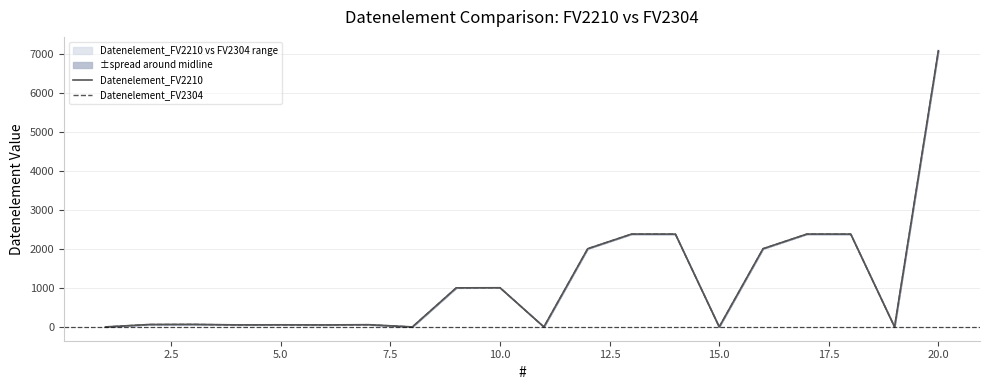

Reading left to right, transcribe all the data shown in this chart.

Datenelement_FV2210: 0	62	65	52	54	51	57	0	1001	1004	0	2005	2380	2379	0	2005	2380	2379	0	7081
Datenelement_FV2304: 0	62	65	52	54	51	57	0	1001	1004	0	2005	2380	2379	0	2005	2380	2379	0	7081